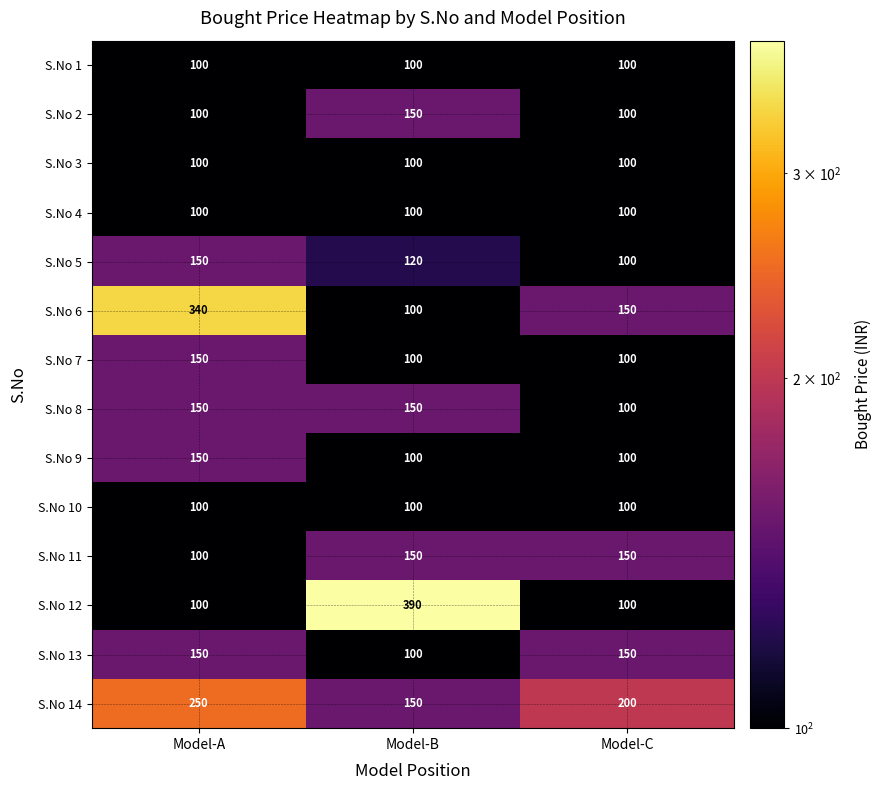

What is the lowest value of the S.No 2 series?

100